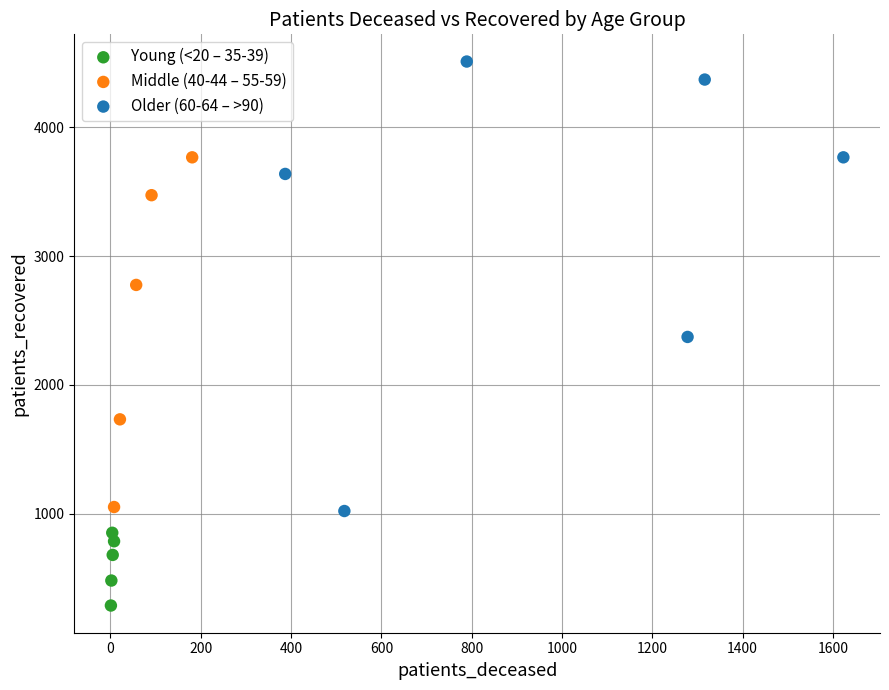

What are all the series names shown in the legend?

Young (<20 – 35-39), Middle (40-44 – 55-59), Older (60-64 – >90)